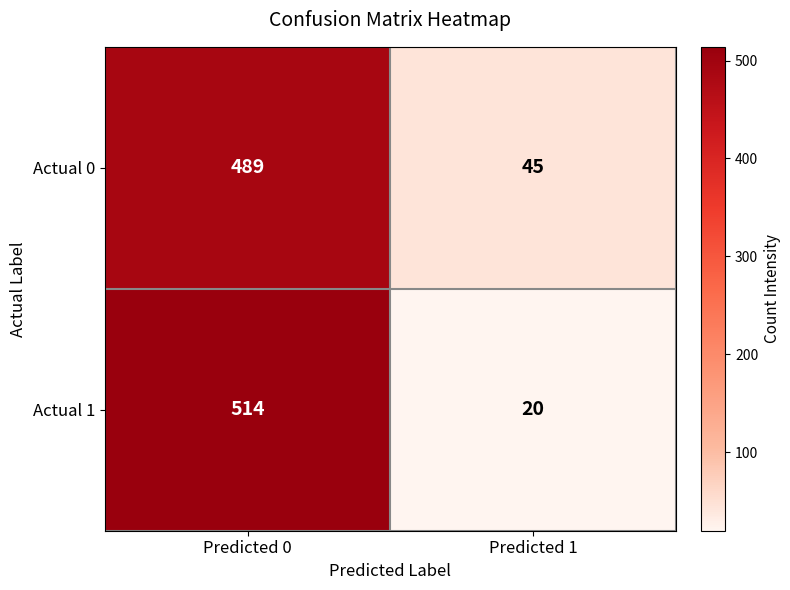

List the series in order of their peak value, lowest first.

Actual 0, Actual 1